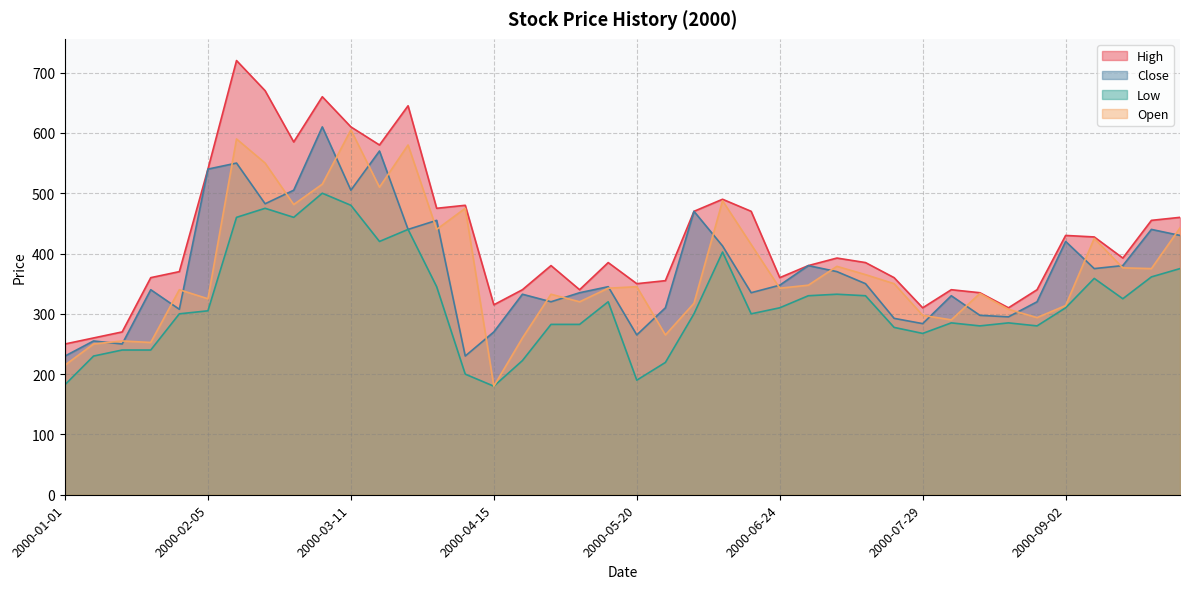

Reading left to right, transcribe all the data shown in this chart.

High: 2000-01-01=250.0	2000-01-08=260.0	2000-01-15=270.0	2000-01-22=360.0	2000-01-29=370.0	2000-02-05=540.0	2000-02-12=720.0	2000-02-19=670.0	2000-02-26=585.0	2000-03-04=660.0	2000-03-11=610.0	2000-03-18=580.0	2000-03-25=645.0	2000-04-01=475.0	2000-04-08=480.0	2000-04-15=315.0	2000-04-22=340.0	2000-04-29=380.0	2000-05-06=340.0	2000-05-13=385.0	2000-05-20=350.0	2000-05-27=355.0	2000-06-03=470.0	2000-06-10=490.0	2000-06-17=470.0	2000-06-24=360.0	2000-07-01=380.0	2000-07-08=392.5	2000-07-15=385.0	2000-07-22=360.0	2000-07-29=310.0	2000-08-05=340.0	2000-08-12=335.0	2000-08-19=310.0	2000-08-26=340.0	2000-09-02=430.0	2000-09-09=427.5	2000-09-16=392.5	2000-09-23=455.0	2000-09-30=460.0
Close: 2000-01-01=230.0	2000-01-08=255.0	2000-01-15=250.0	2000-01-22=340.0	2000-01-29=307.5	2000-02-05=540.0	2000-02-12=550.0	2000-02-19=482.5	2000-02-26=505.0	2000-03-04=610.0	2000-03-11=505.0	2000-03-18=570.0	2000-03-25=440.0	2000-04-01=455.0	2000-04-08=230.0	2000-04-15=270.0	2000-04-22=332.5	2000-04-29=320.0	2000-05-06=335.0	2000-05-13=345.0	2000-05-20=265.0	2000-05-27=310.0	2000-06-03=470.0	2000-06-10=412.5	2000-06-17=335.0	2000-06-24=347.5	2000-07-01=380.0	2000-07-08=370.0	2000-07-15=350.0	2000-07-22=292.5	2000-07-29=283.8	2000-08-05=330.0	2000-08-12=297.5	2000-08-19=295.0	2000-08-26=320.0	2000-09-02=420.0	2000-09-09=375.0	2000-09-16=380.0	2000-09-23=440.0	2000-09-30=430.0
Low: 2000-01-01=182.5	2000-01-08=230.0	2000-01-15=240.0	2000-01-22=240.0	2000-01-29=300.0	2000-02-05=305.0	2000-02-12=460.0	2000-02-19=475.0	2000-02-26=460.0	2000-03-04=500.0	2000-03-11=480.0	2000-03-18=420.0	2000-03-25=440.0	2000-04-01=345.0	2000-04-08=200.0	2000-04-15=180.0	2000-04-22=222.5	2000-04-29=282.5	2000-05-06=282.5	2000-05-13=320.0	2000-05-20=190.0	2000-05-27=219.4	2000-06-03=300.0	2000-06-10=402.5	2000-06-17=300.0	2000-06-24=310.0	2000-07-01=330.0	2000-07-08=332.5	2000-07-15=330.0	2000-07-22=277.5	2000-07-29=267.5	2000-08-05=285.0	2000-08-12=280.0	2000-08-19=285.0	2000-08-26=280.0	2000-09-02=310.0	2000-09-09=358.8	2000-09-16=325.0	2000-09-23=361.2	2000-09-30=375.0
Open: 2000-01-01=215.0	2000-01-08=250.0	2000-01-15=255.0	2000-01-22=252.5	2000-01-29=340.0	2000-02-05=325.0	2000-02-12=590.0	2000-02-19=550.0	2000-02-26=481.2	2000-03-04=515.0	2000-03-11=605.0	2000-03-18=510.0	2000-03-25=580.0	2000-04-01=440.0	2000-04-08=475.0	2000-04-15=180.0	2000-04-22=260.0	2000-04-29=332.5	2000-05-06=320.0	2000-05-13=342.5	2000-05-20=345.0	2000-05-27=265.0	2000-06-03=317.5	2000-06-10=487.5	2000-06-17=415.0	2000-06-24=342.5	2000-07-01=347.5	2000-07-08=378.8	2000-07-15=365.0	2000-07-22=350.0	2000-07-29=297.5	2000-08-05=290.0	2000-08-12=333.8	2000-08-19=307.5	2000-08-26=293.8	2000-09-02=313.8	2000-09-09=425.0	2000-09-16=376.2	2000-09-23=375.0	2000-09-30=442.5